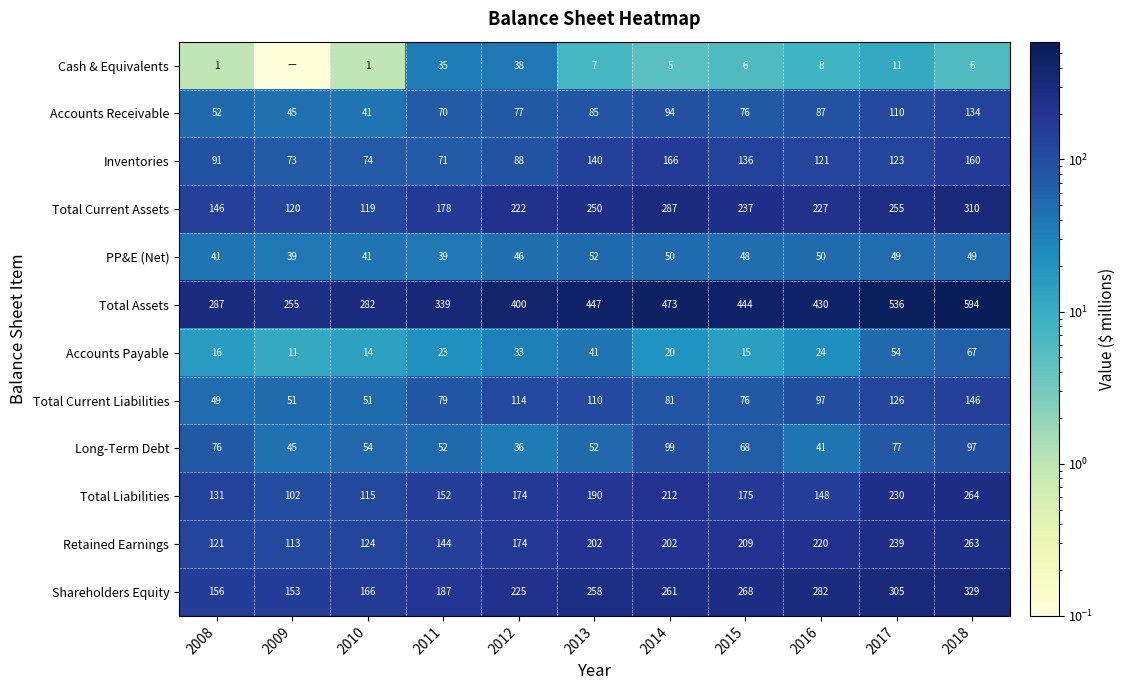

True or false: Shareholders Equity has a value of 432.9 at 2015.

False